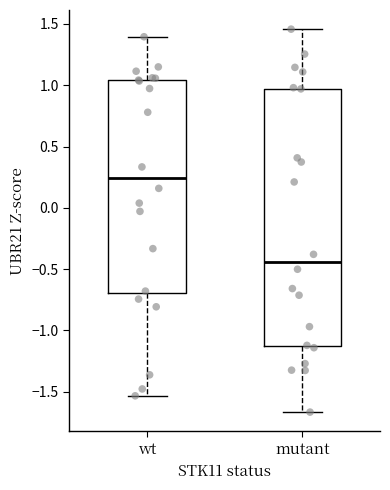

Reading left to right, read every box against the y-axis: the position of its median line, the range the box covers, and the ends of its whiskers. The values are not printed on the chart, so give them approximately, as read against the axis.

wt: median 0.25, box -0.70 to 1.05, whiskers -1.55 to 1.40
mutant: median -0.45, box -1.15 to 0.95, whiskers -1.65 to 1.45